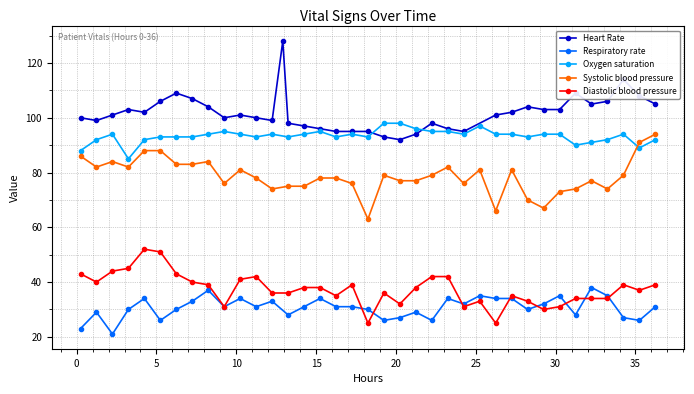

What is the maximum value for Oxygen saturation?

98